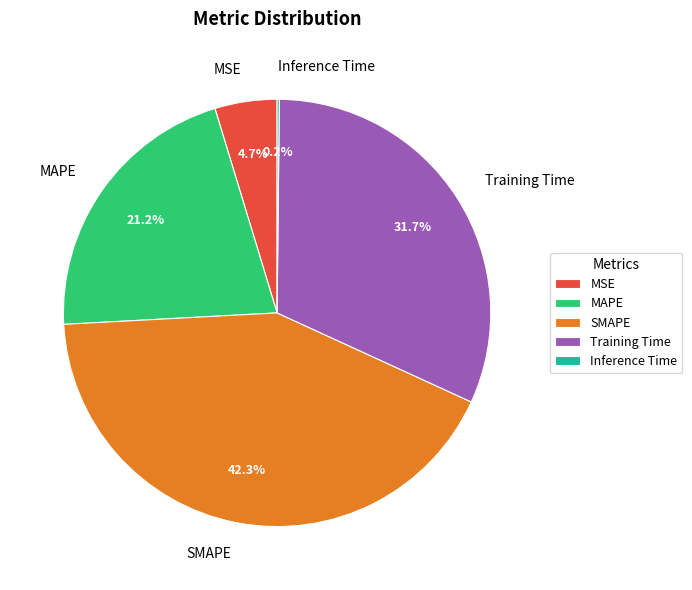

Which category has the biggest portion of the pie?

SMAPE